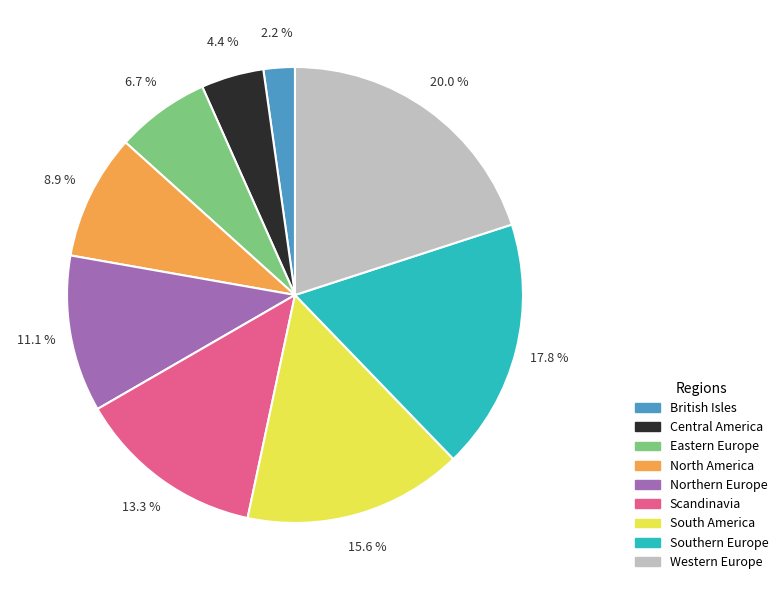

What is the largest slice in the pie chart?

Western Europe